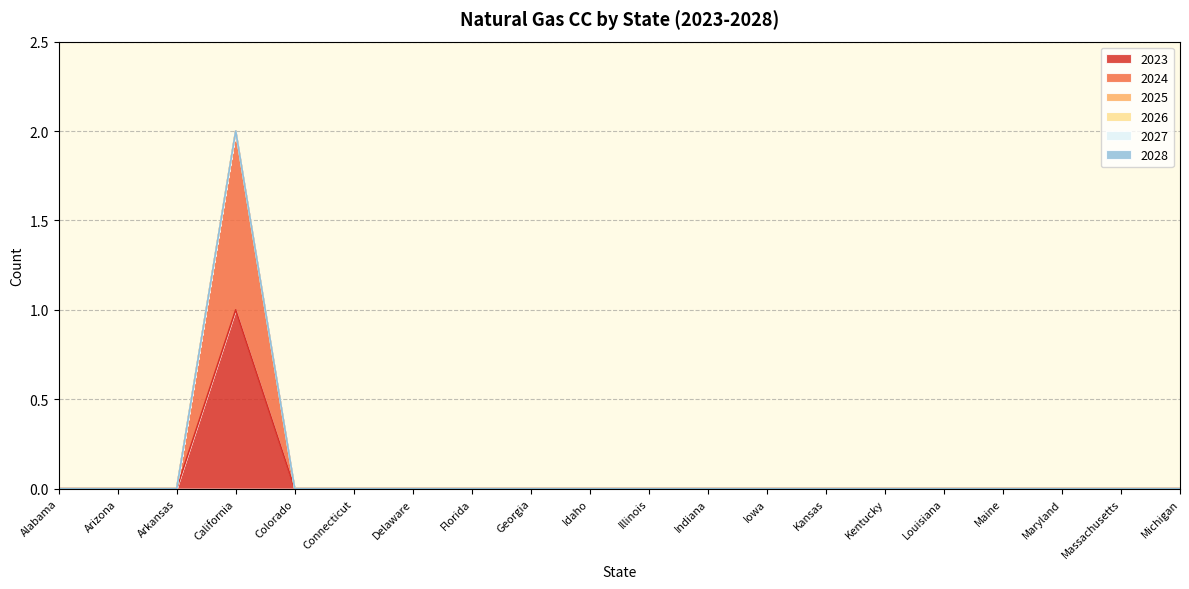

Is the value of 2025 at Kentucky greater than the value of 2023 at Connecticut?

No